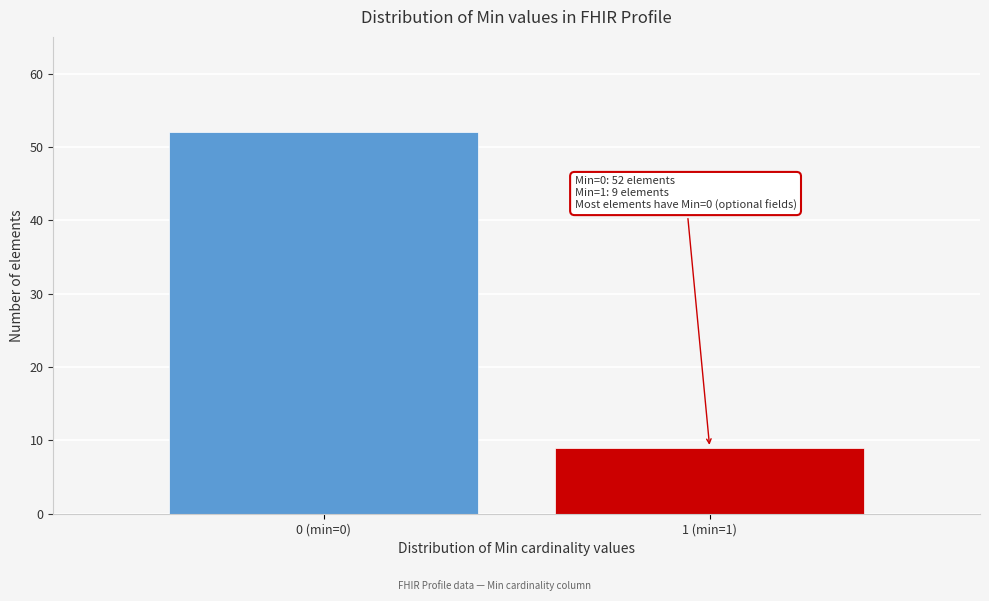

Reading left to right, list all the values displayed in this chart.

52	9